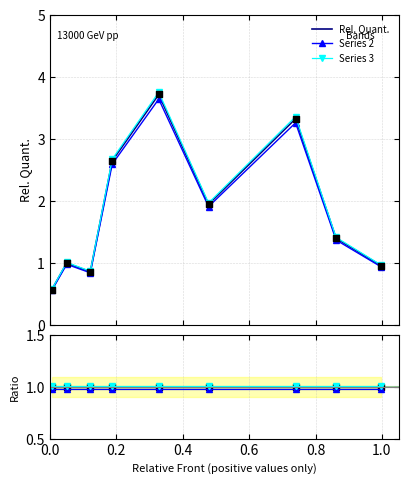

Which series has the largest Y range (max minus min)?

Series 2